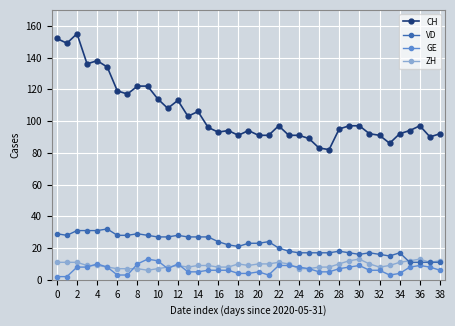

What is the average value of the ZH series?

9